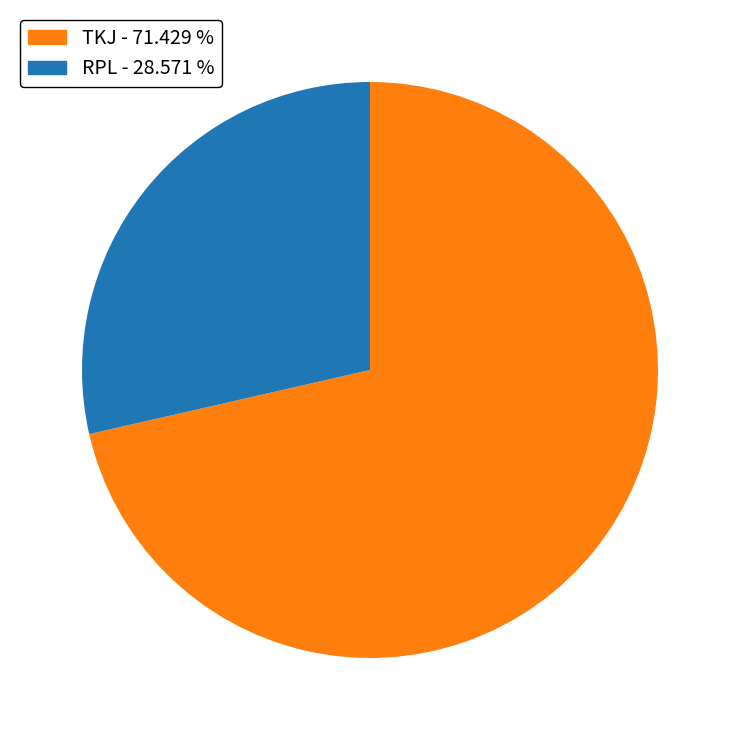

Rank the categories by value from highest to lowest.

TKJ, RPL